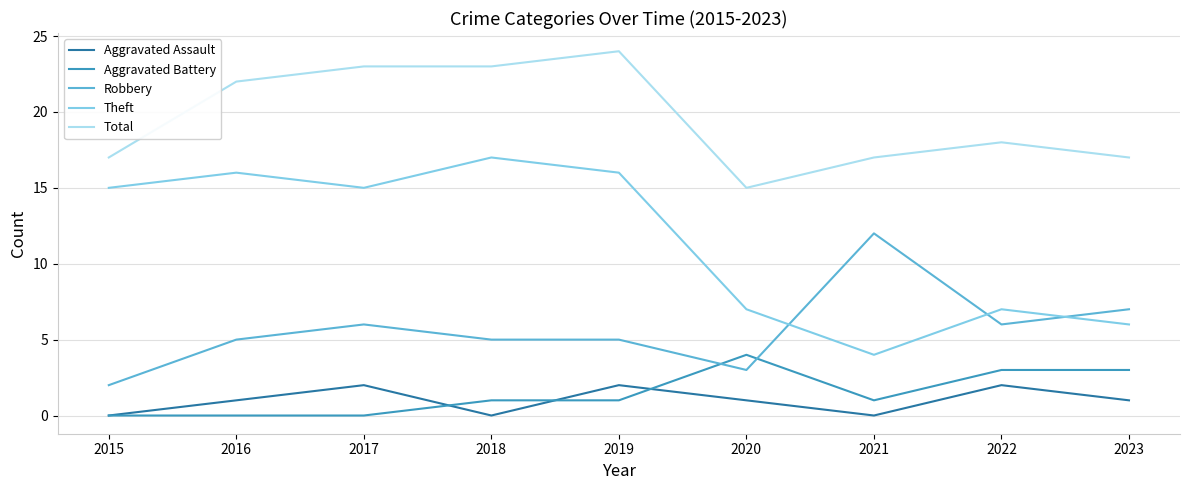

Which label corresponds to the largest value in the chart?

2019